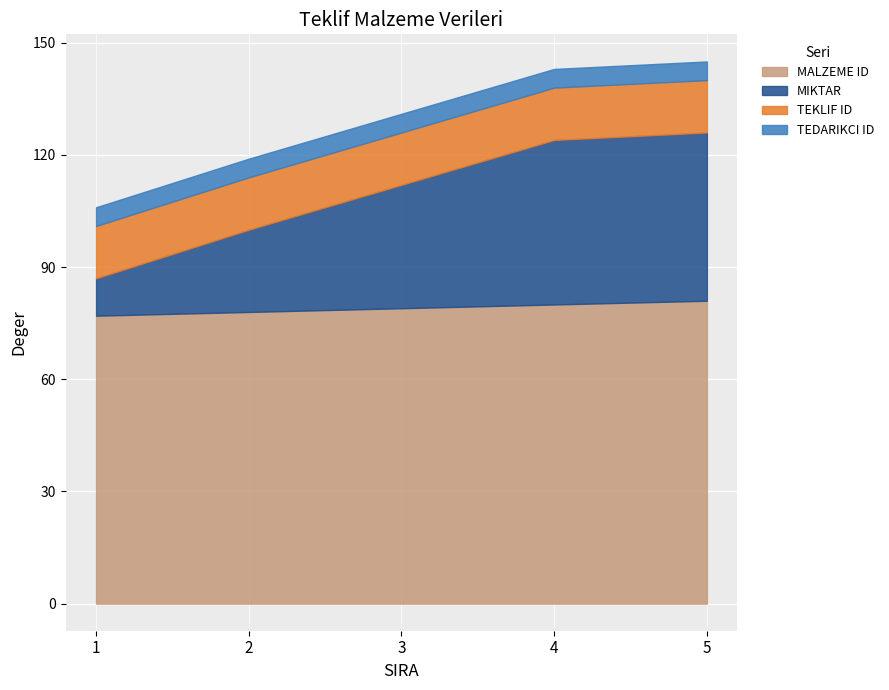

Which category has the highest value across all series?

5